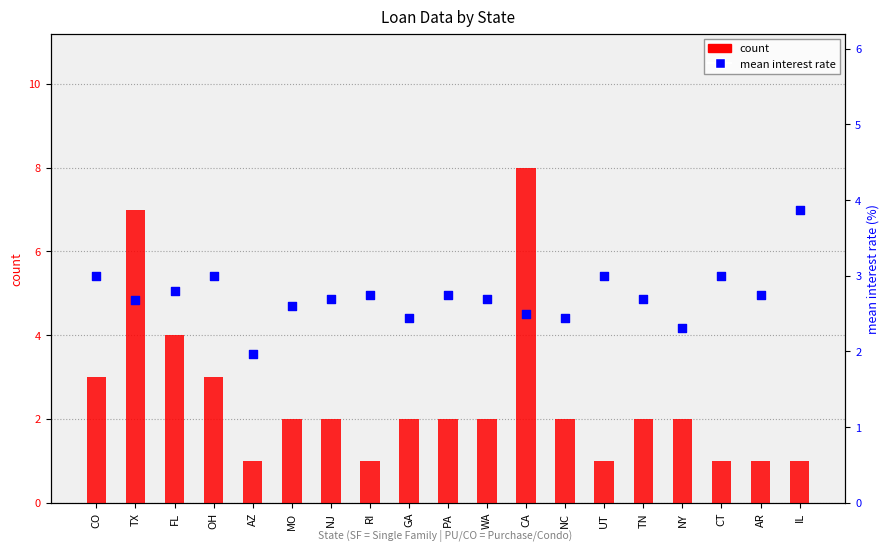

Which series reaches the minimum Y coordinate?

count